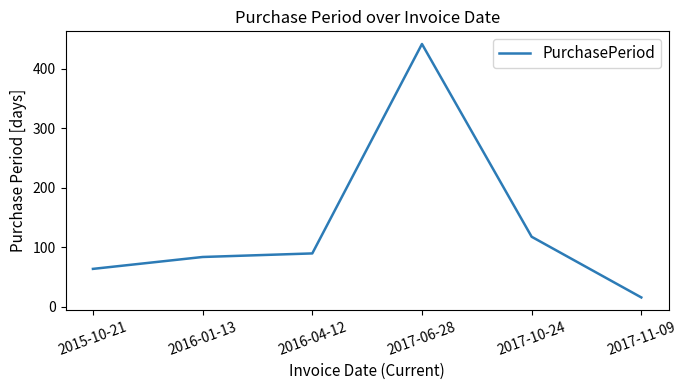

At which category does the chart reach its peak across all series?

2017-06-28